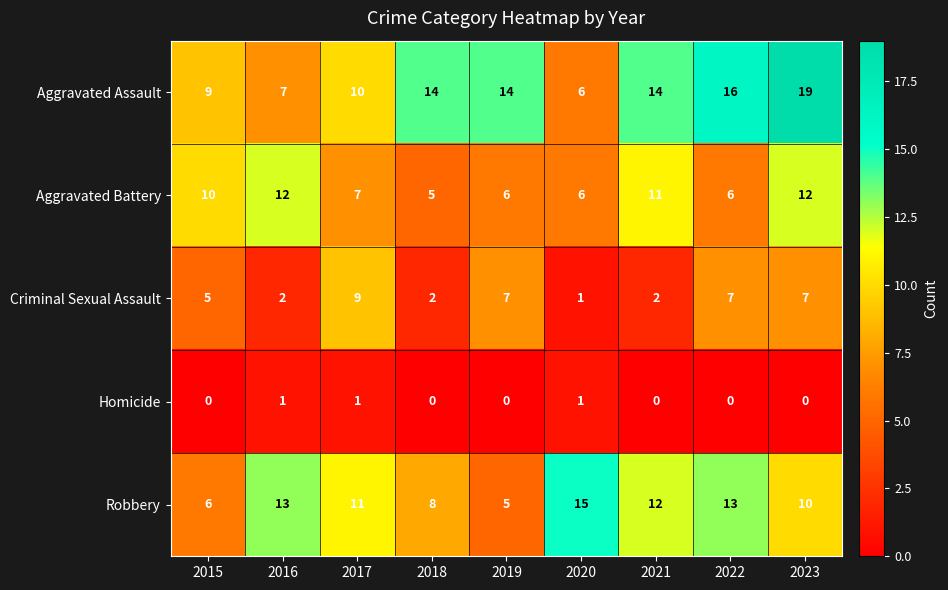

List the series in order of their overall mean, lowest first.

Homicide, Criminal Sexual Assault, Aggravated Battery, Robbery, Aggravated Assault